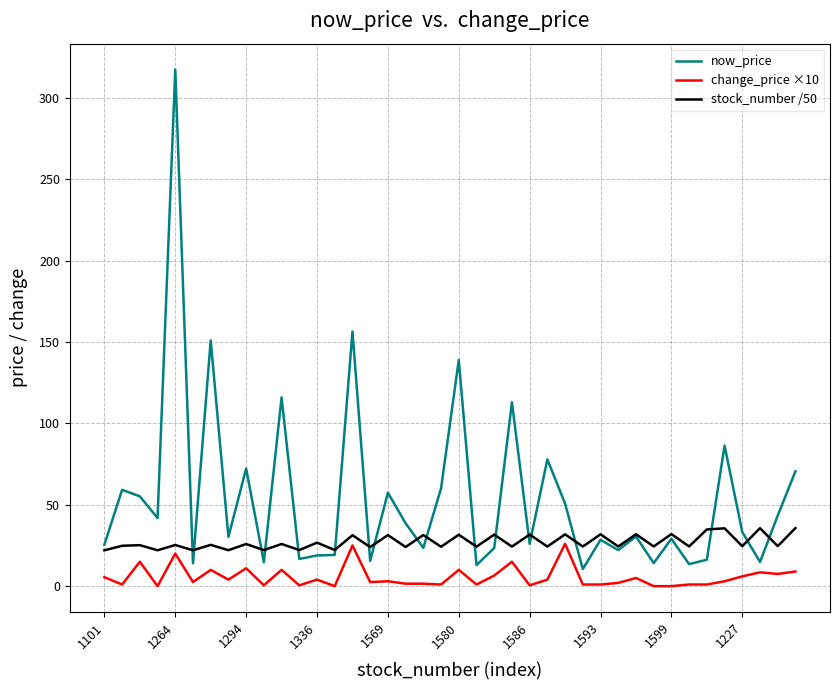

What is the average value of the stock_number /50 series?

27.1